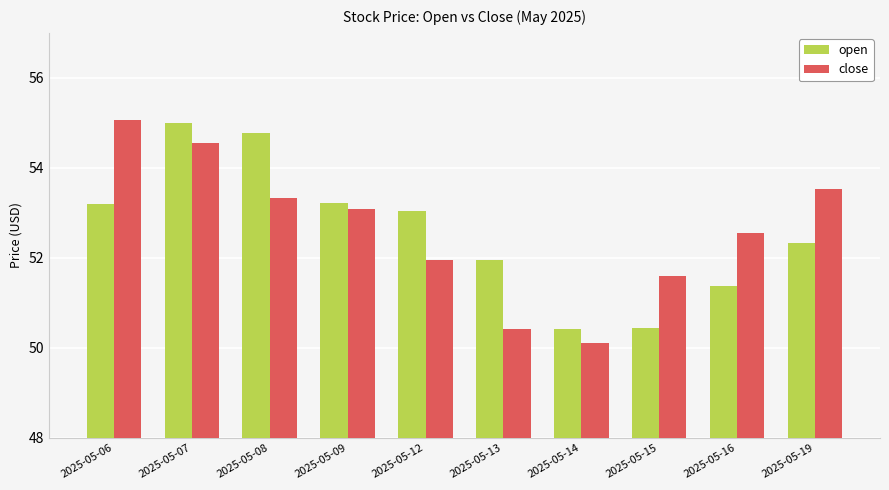

At which label does open reach its peak?

2025-05-07